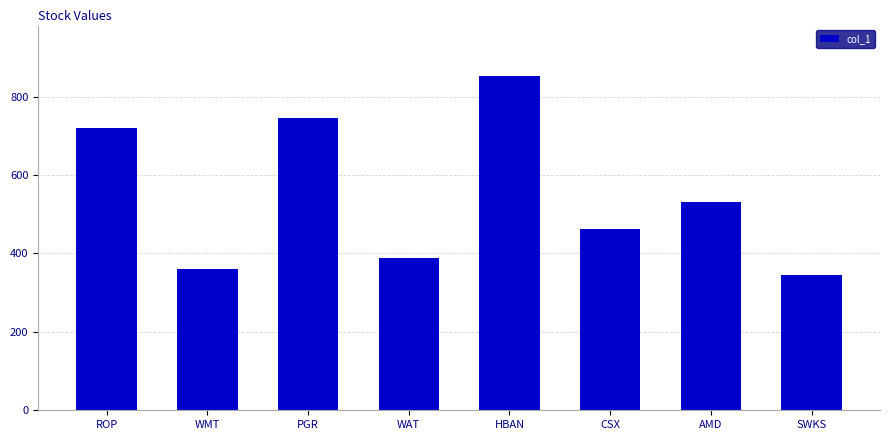

Rank the categories by value from lowest to highest.

SWKS, WMT, WAT, CSX, AMD, ROP, PGR, HBAN